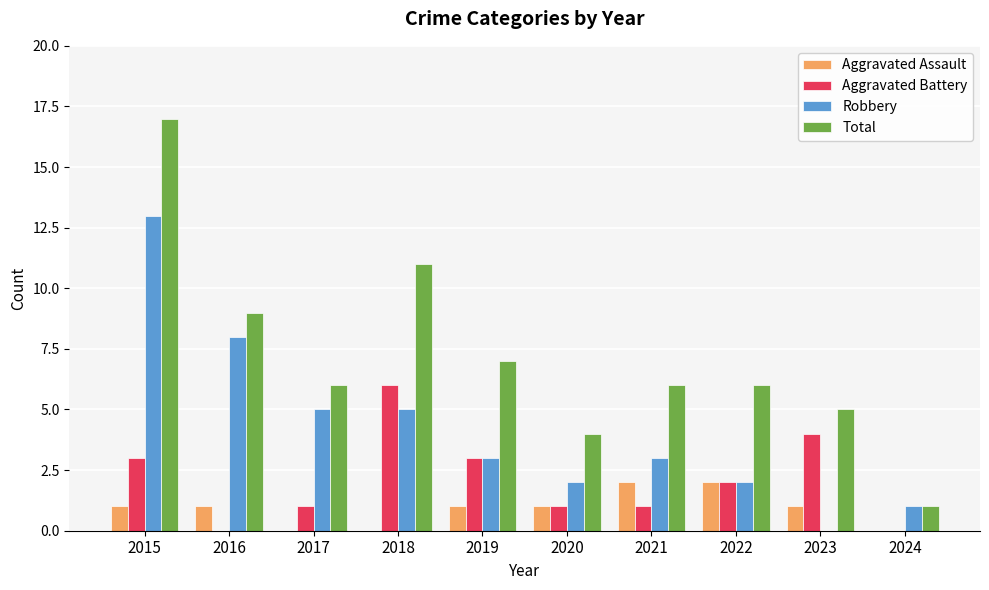

Read the Robbery value at 2019.

3